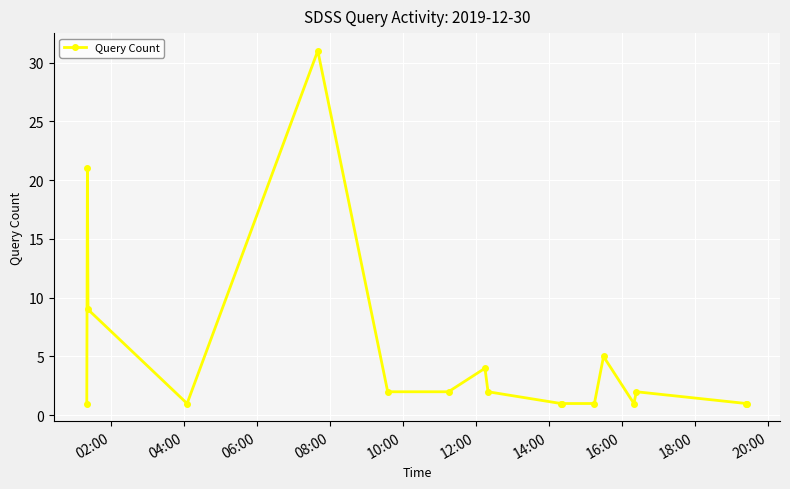

What is the sum of all values?

86